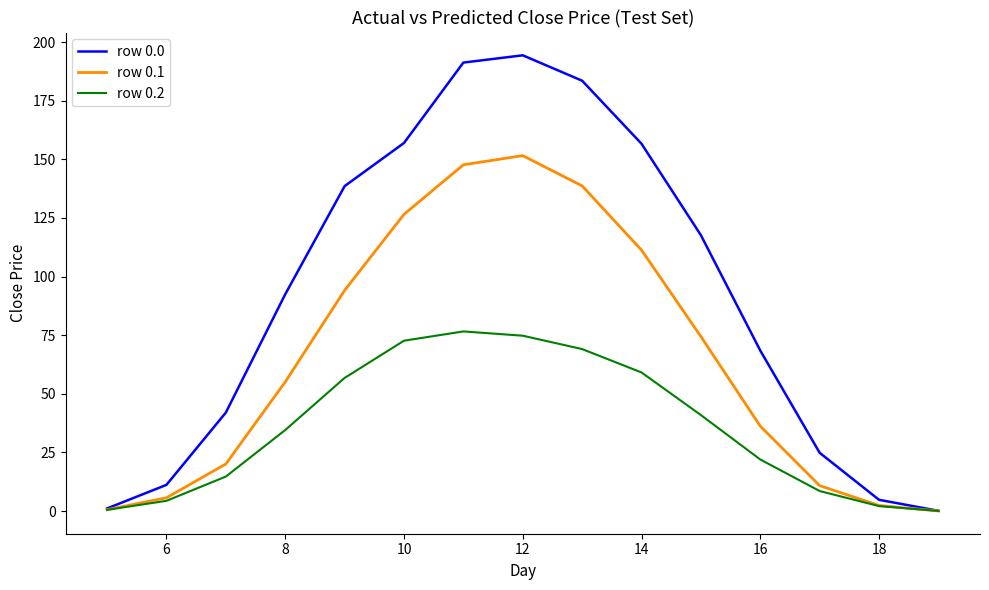

What is the maximum value shown in the chart?

194.4